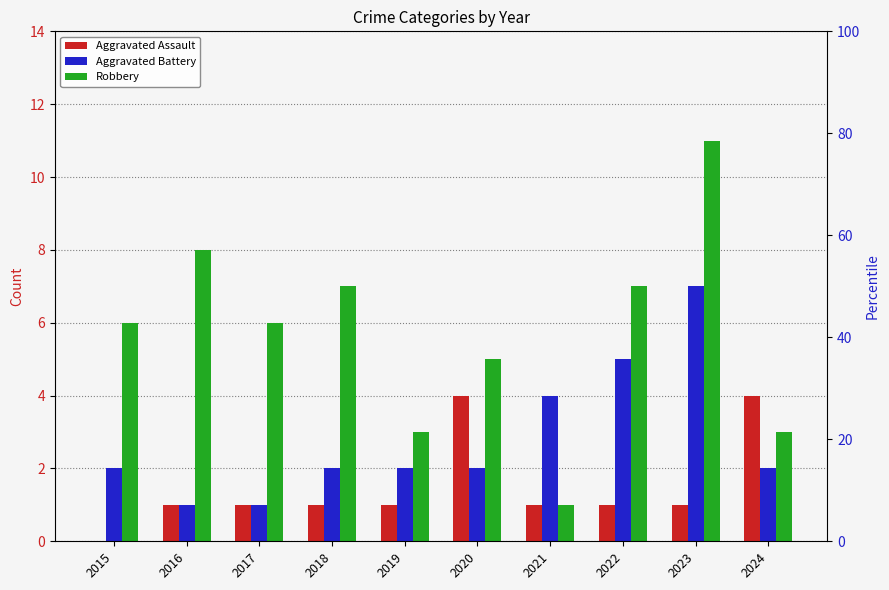

What is the maximum value shown in the chart?

11